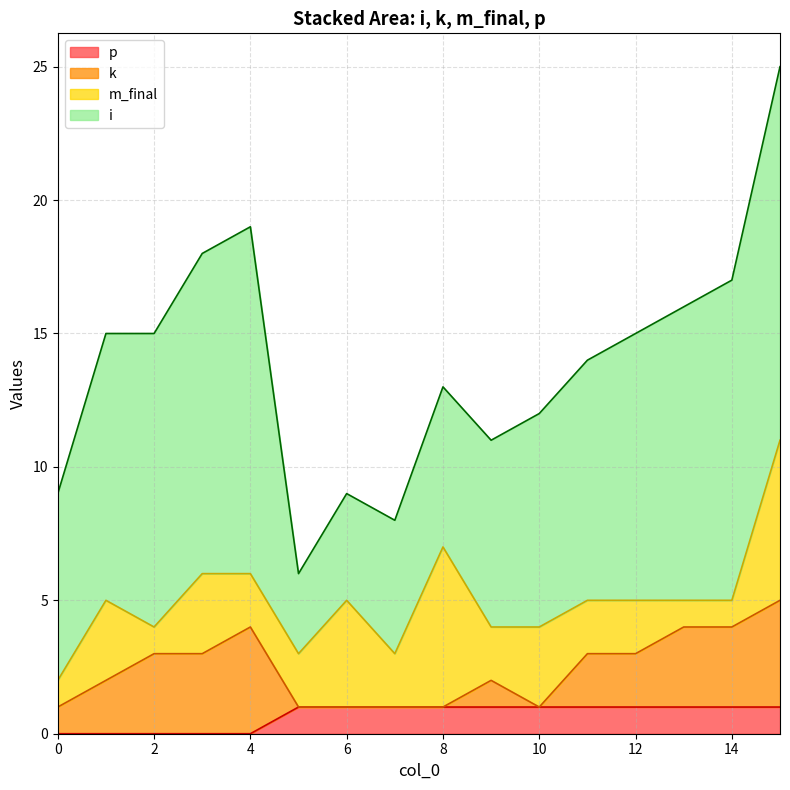

Is it true that m_final equals 3 at 11?

False